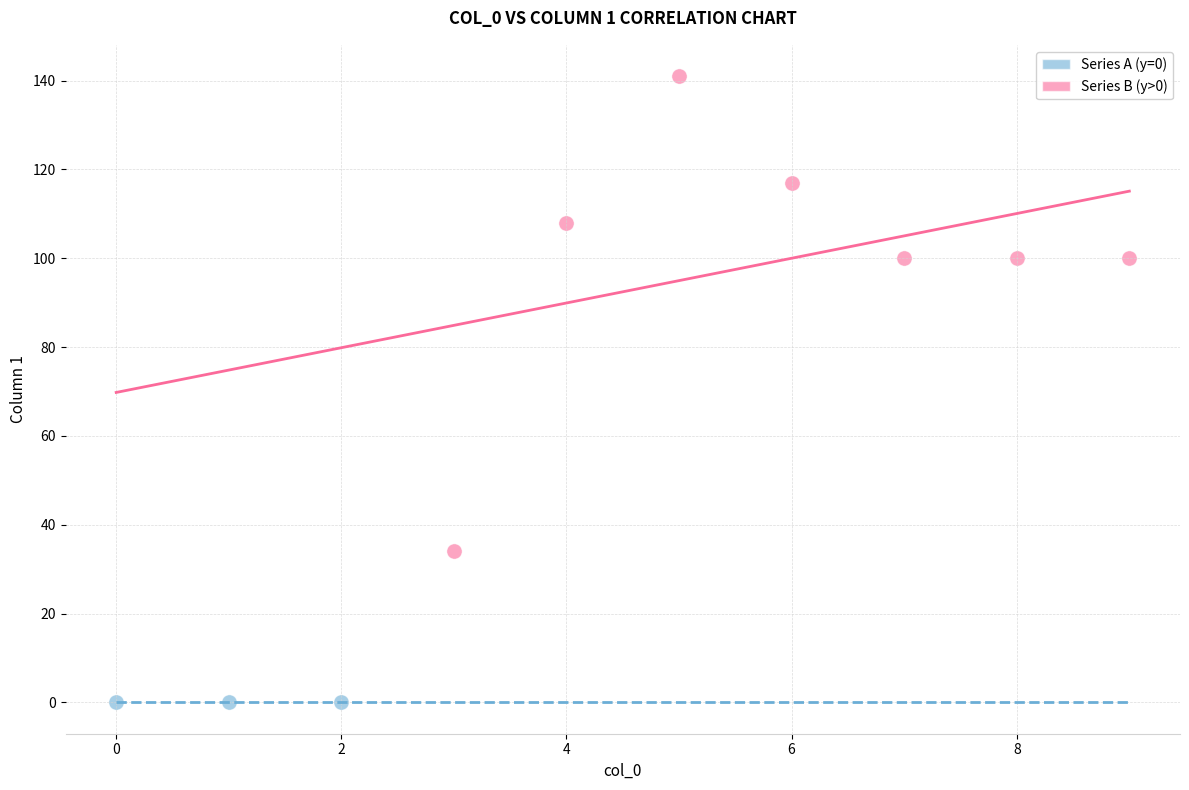

Which series reaches the maximum Y coordinate?

Series B (y>0)